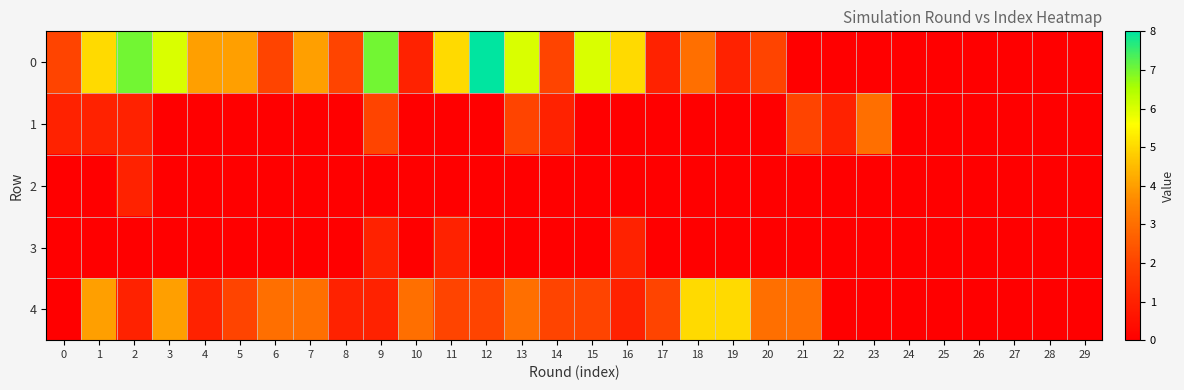

Reading left to right, list all the values displayed in this chart.

row_0: 2	5	7	6	4	4	2	4	2	7	1	5	8	6	2	6	5	1	3	1	2	0	0	0	0	0	0	0	0	0
row_1: 1	1	1	0	0	0	0	0	0	2	0	0	0	2	1	0	0	0	0	0	0	2	1	3	0	0	0	0	0	0
row_2: 0	0	1	0	0	0	0	0	0	0	0	0	0	0	0	0	0	0	0	0	0	0	0	0	0	0	0	0	0	0
row_3: 0	0	0	0	0	0	0	0	0	1	0	1	0	0	0	0	1	0	0	0	0	0	0	0	0	0	0	0	0	0
row_4: 0	4	1	4	1	2	3	3	1	1	3	2	2	3	2	2	1	2	5	5	3	3	0	0	0	0	0	0	0	0